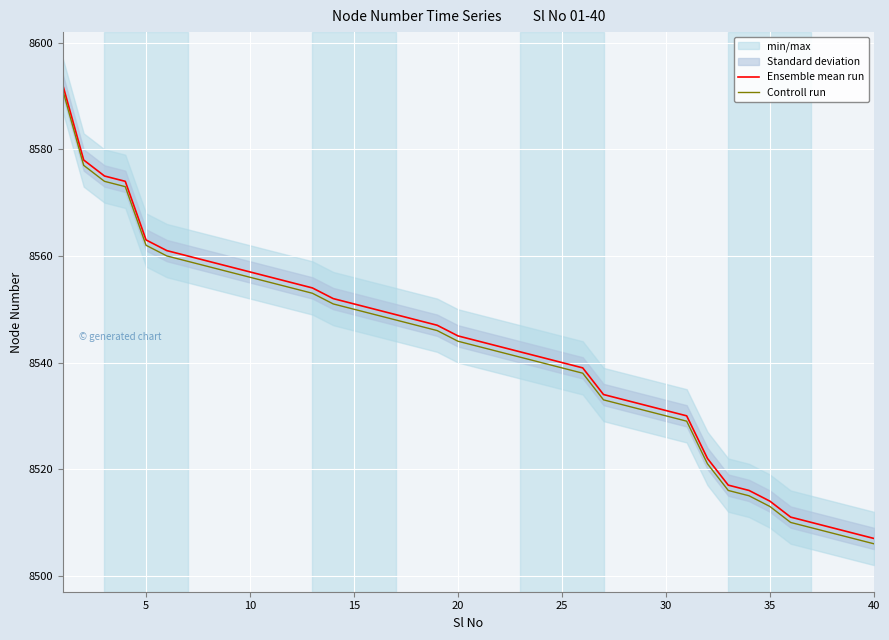

At how many categories does at least one series exceed 8528?

31